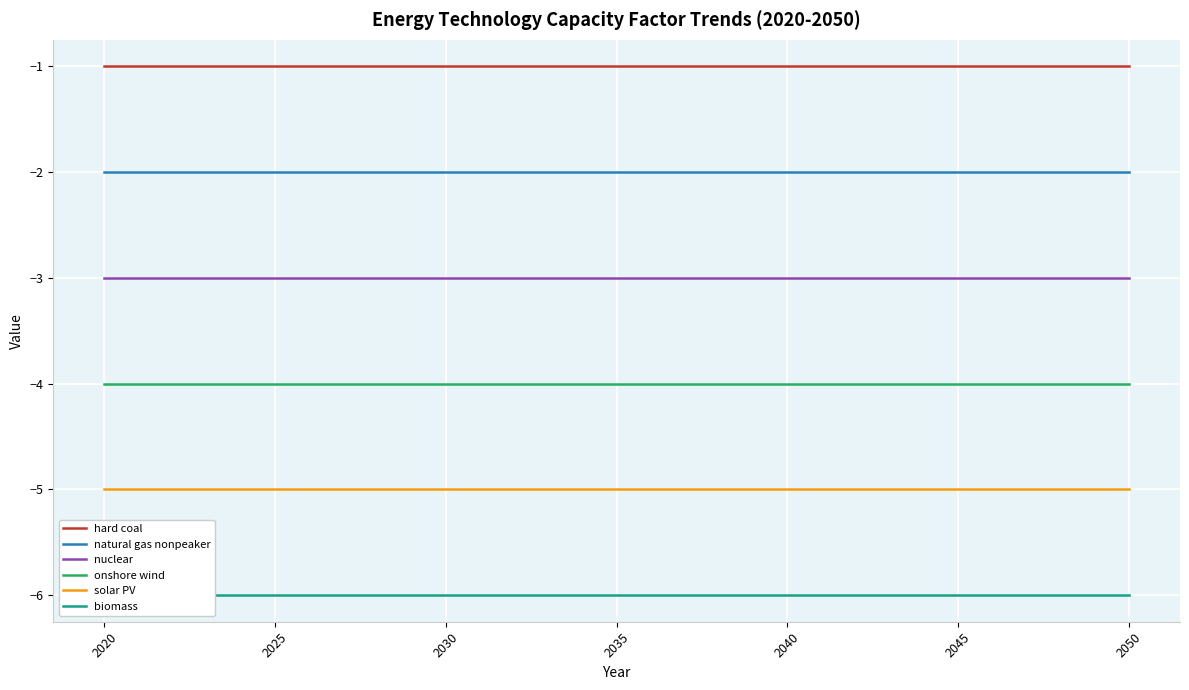

The solar PV series shows -3 at 2035. True or false?

False